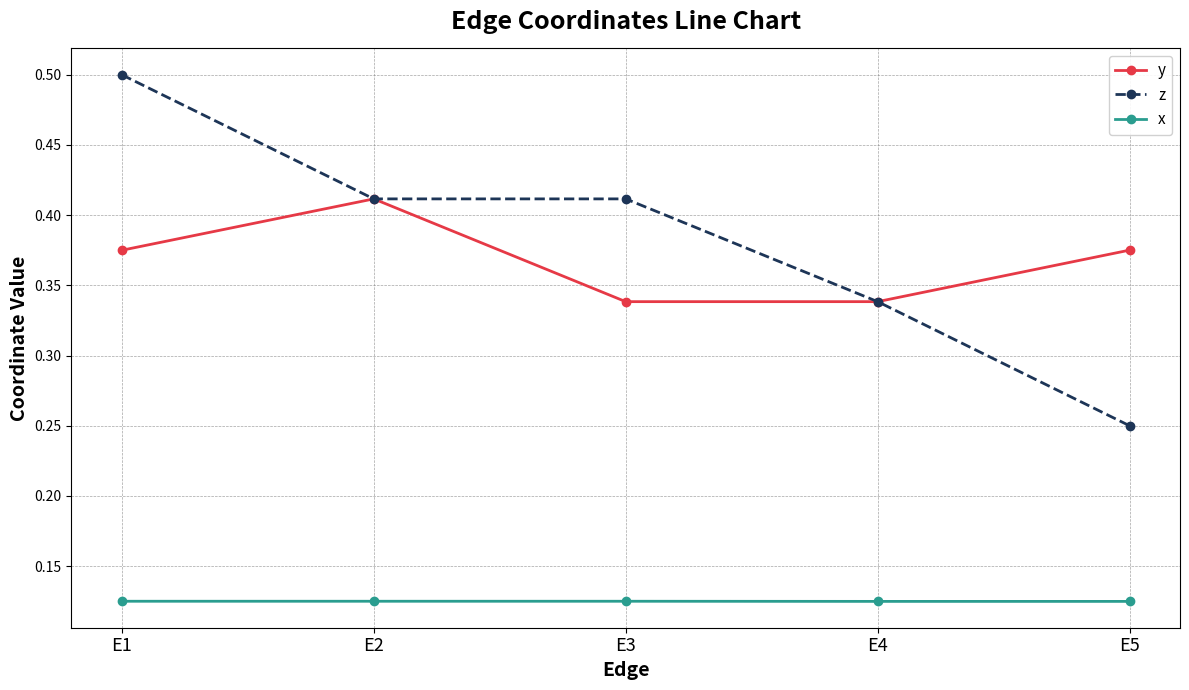

How many lines are shown in the chart?

3